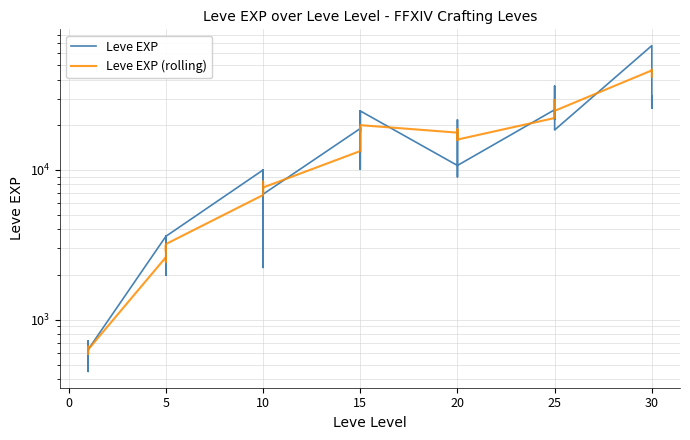

What is the label of the 34th point from the right?

5